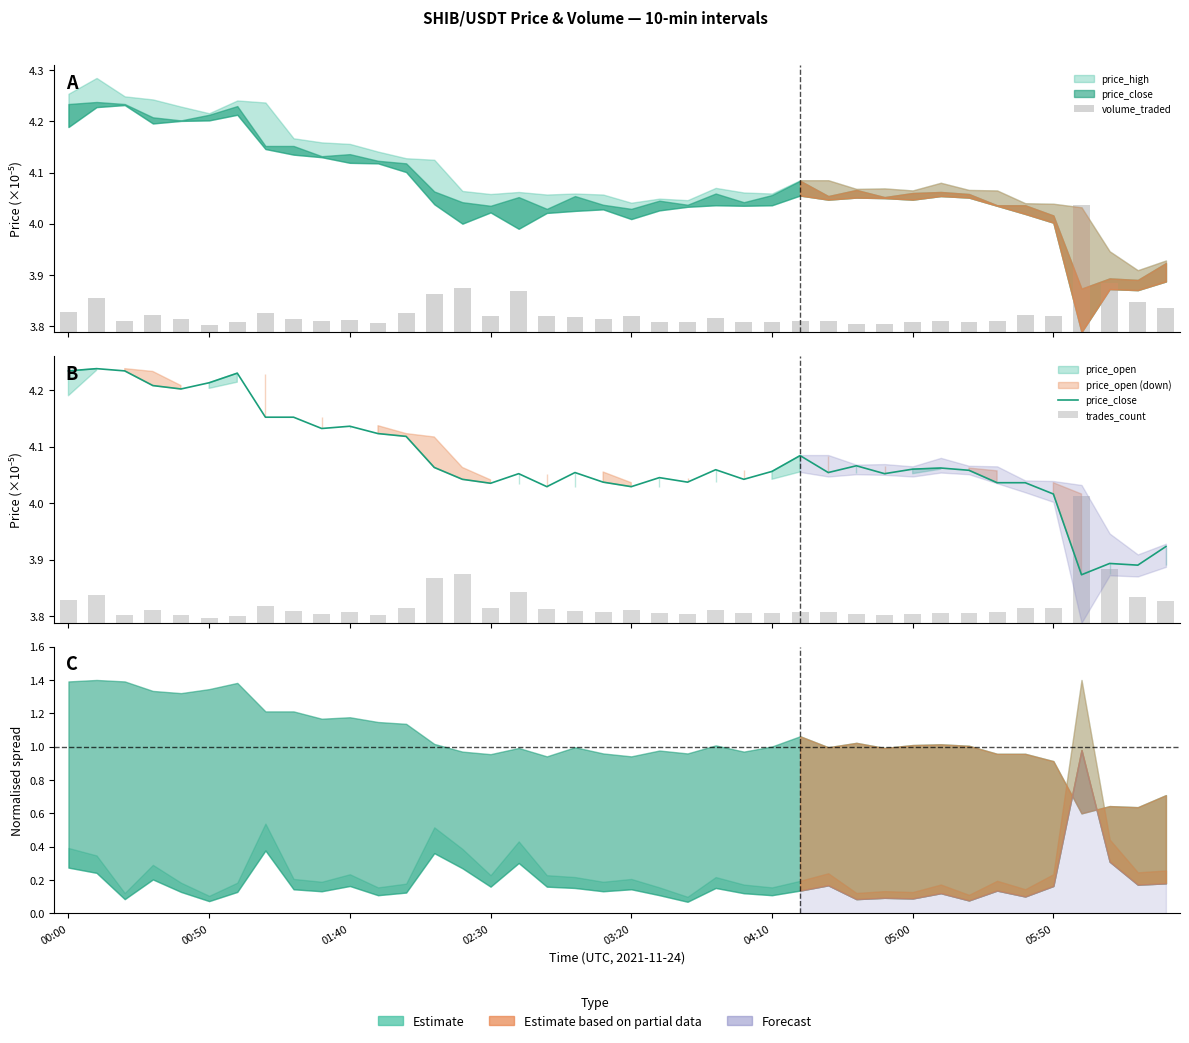

At how many categories does at least one series exceed 0?

40